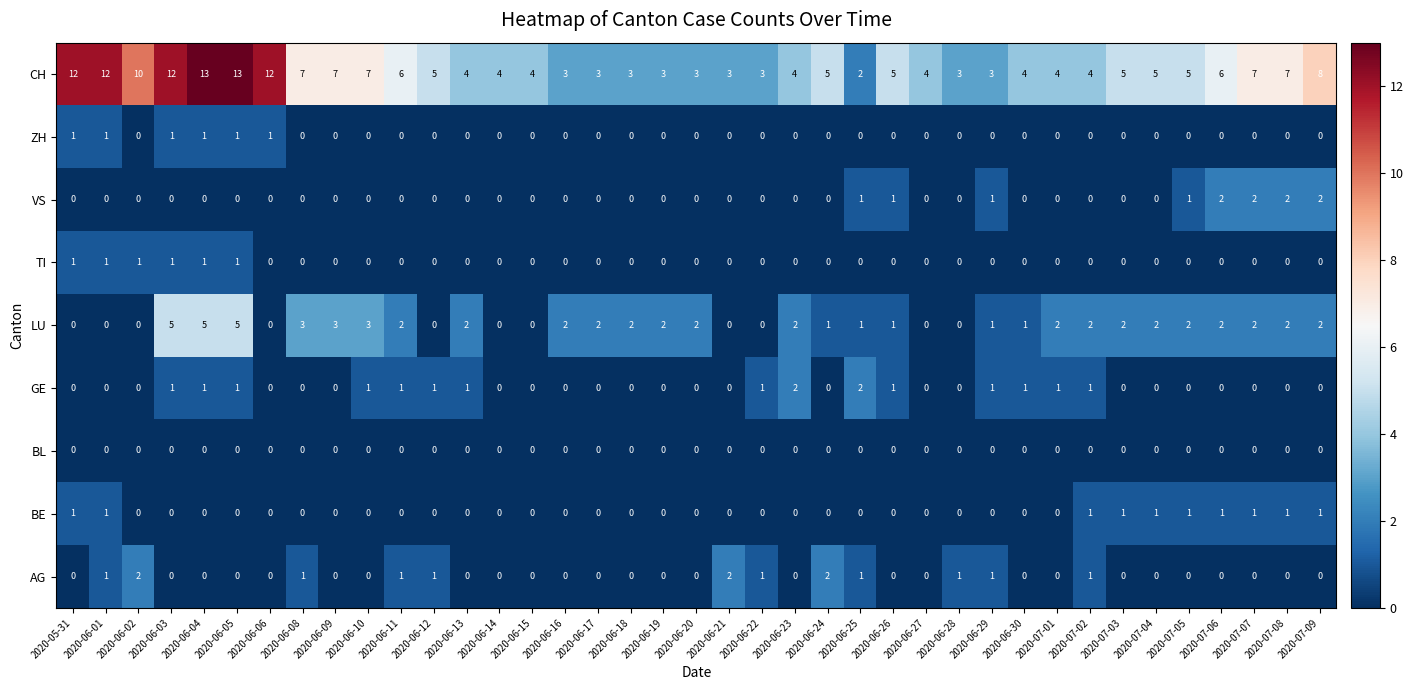

Is it true that ZH equals 0 at 2020-06-20?

True